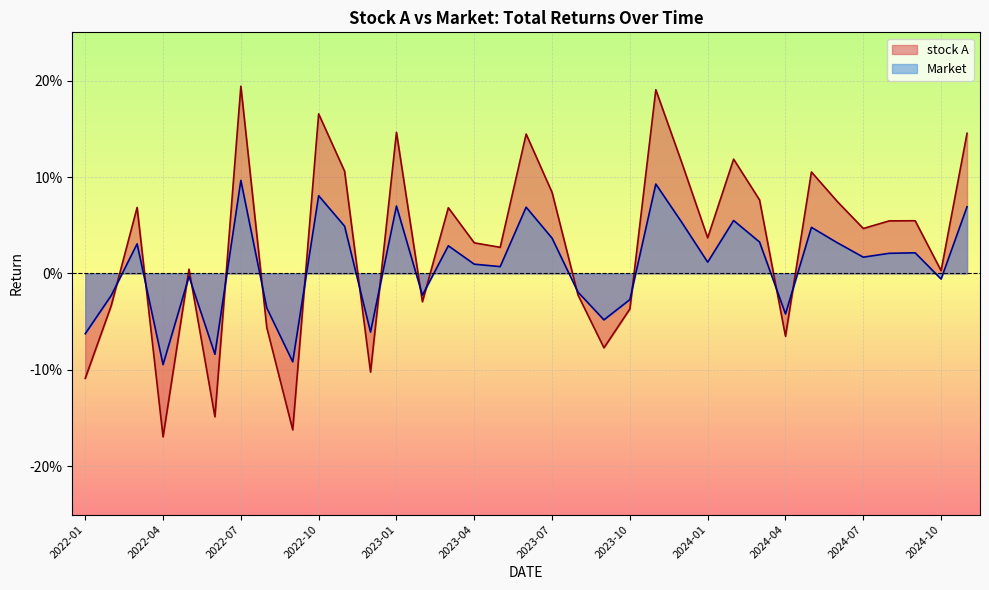

True or false: stock A and Market cross at least once.

True